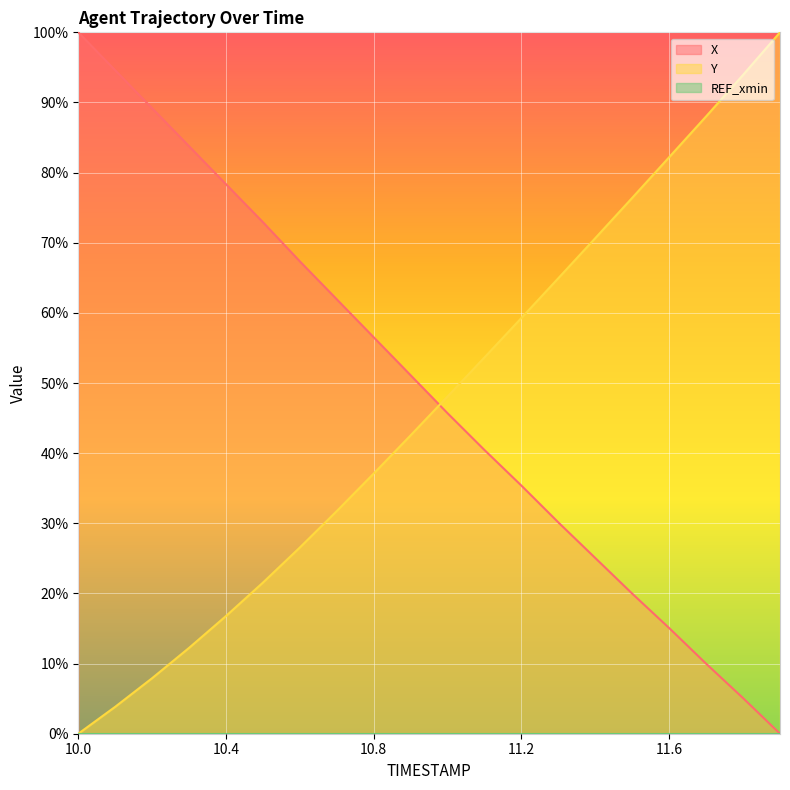

How many positive values does the Y series have?

19